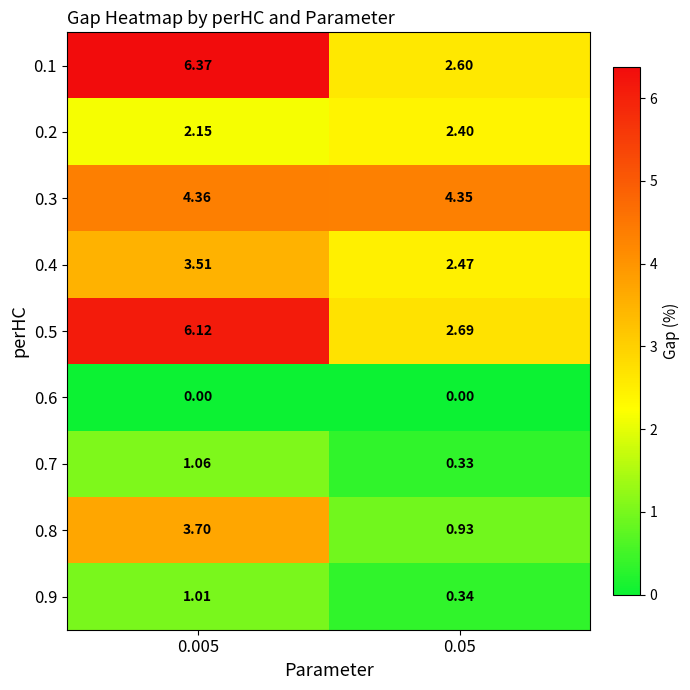

Is the value of 0.7 at 0.005 greater than the value of 0.9 at 0.05?

Yes